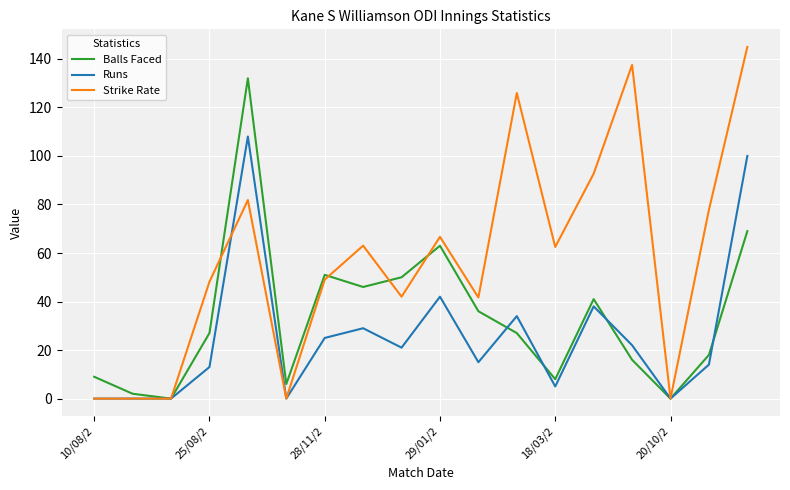

Which series has the largest range (max minus min)?

Strike Rate